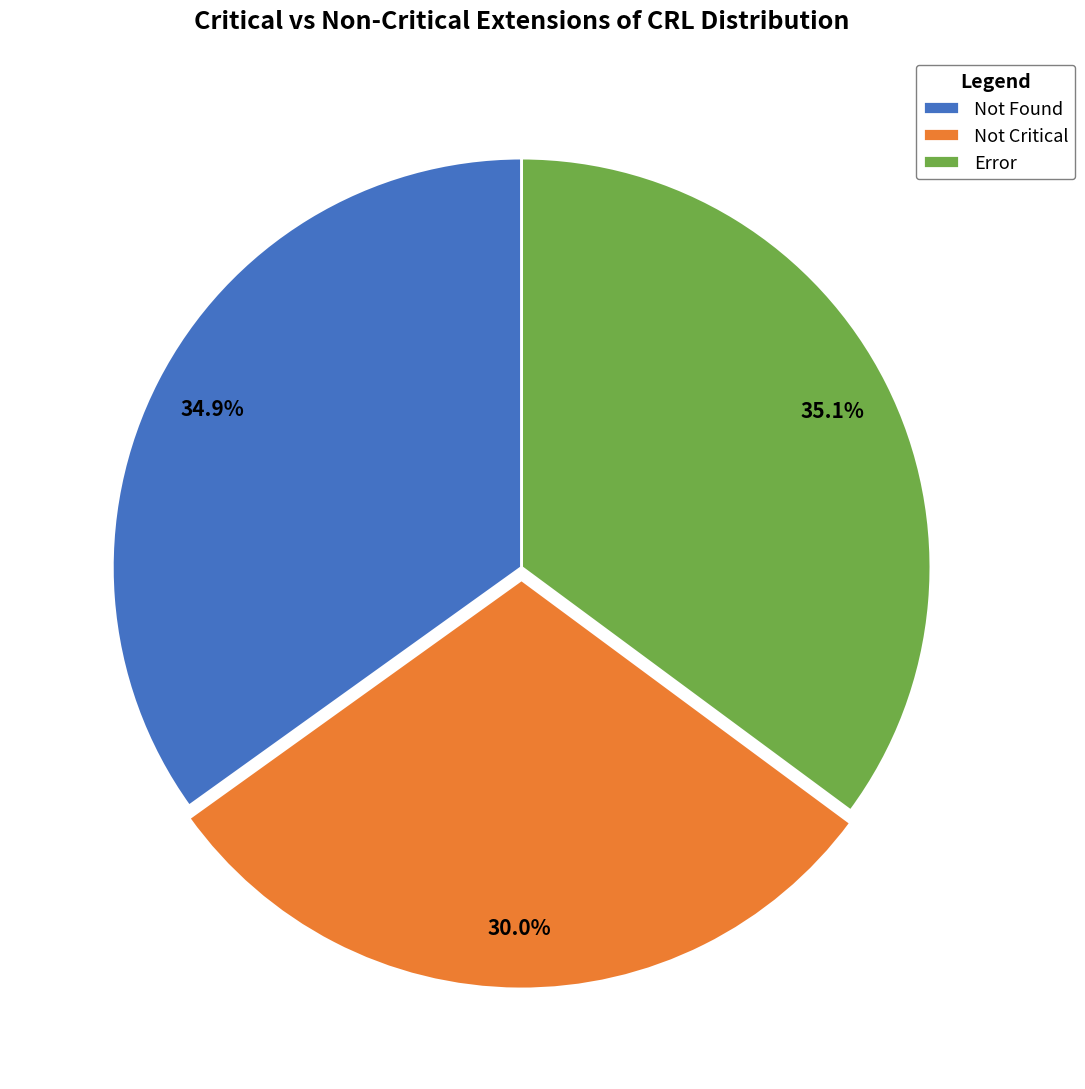

What is the ratio of the value at Not Found to the value at Not Critical?

1.2